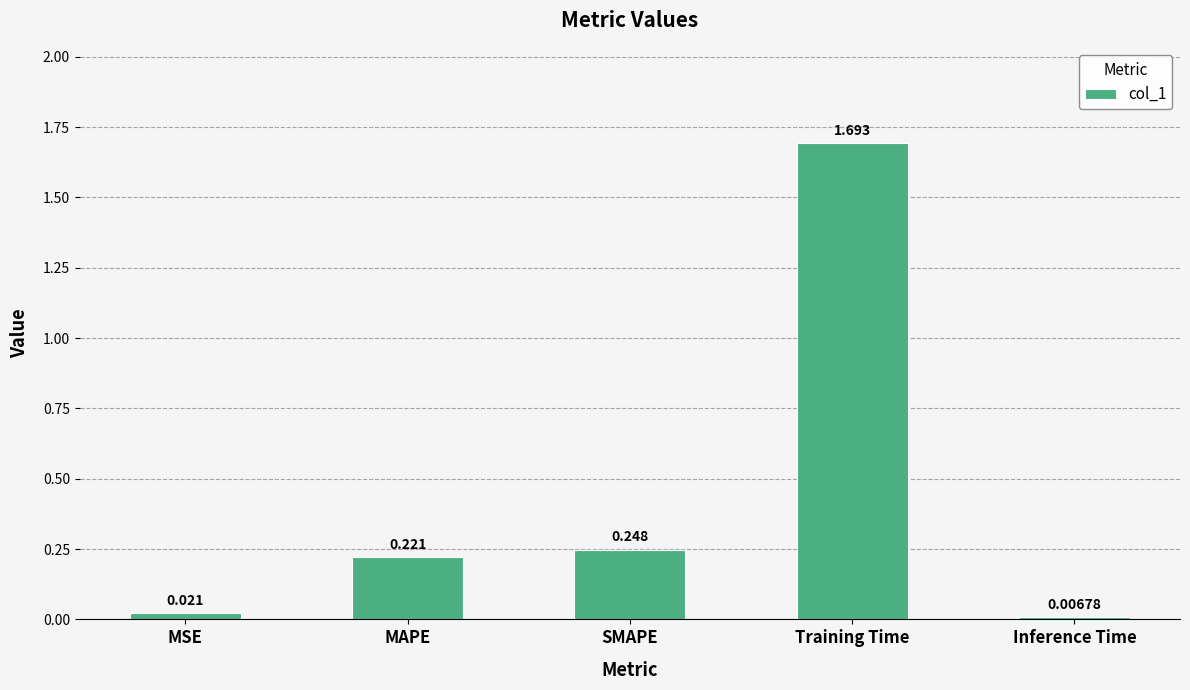

What is the difference between the maximum and minimum values?

1.7